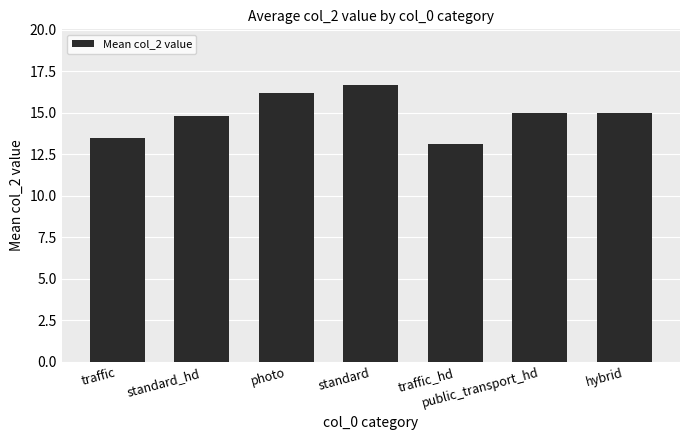

True or false: the data shows 15.0 at hybrid.

True